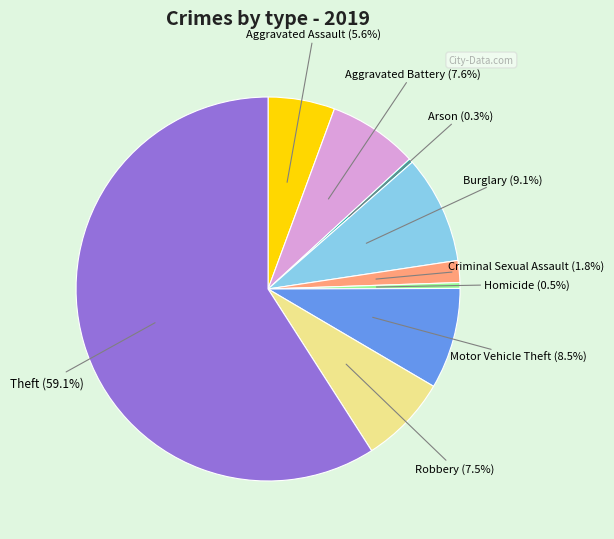

What is the majority slice?

Theft